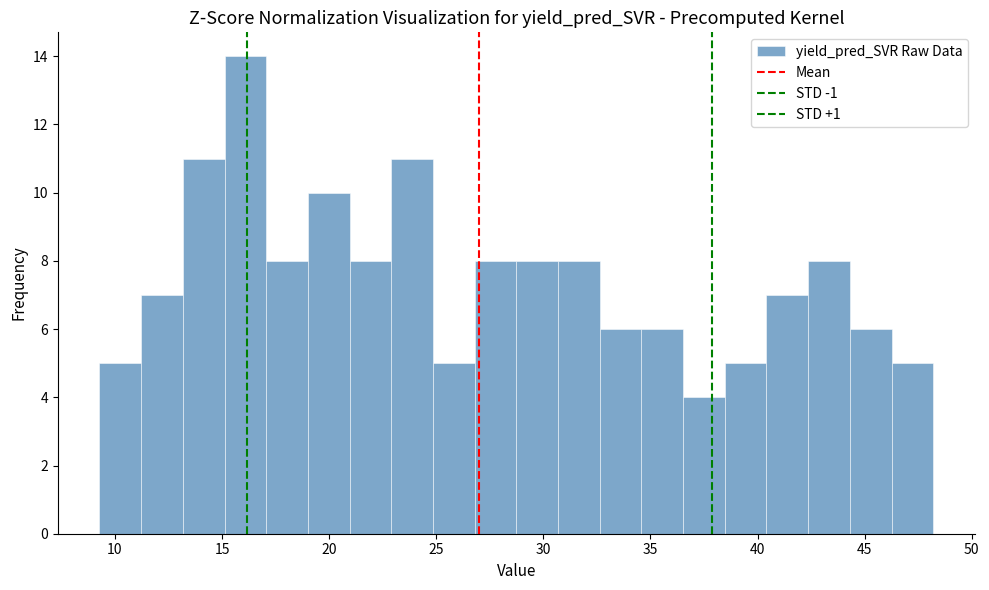

Read against the x-axis, roughly where is the centre of the tallest bar?

16.0